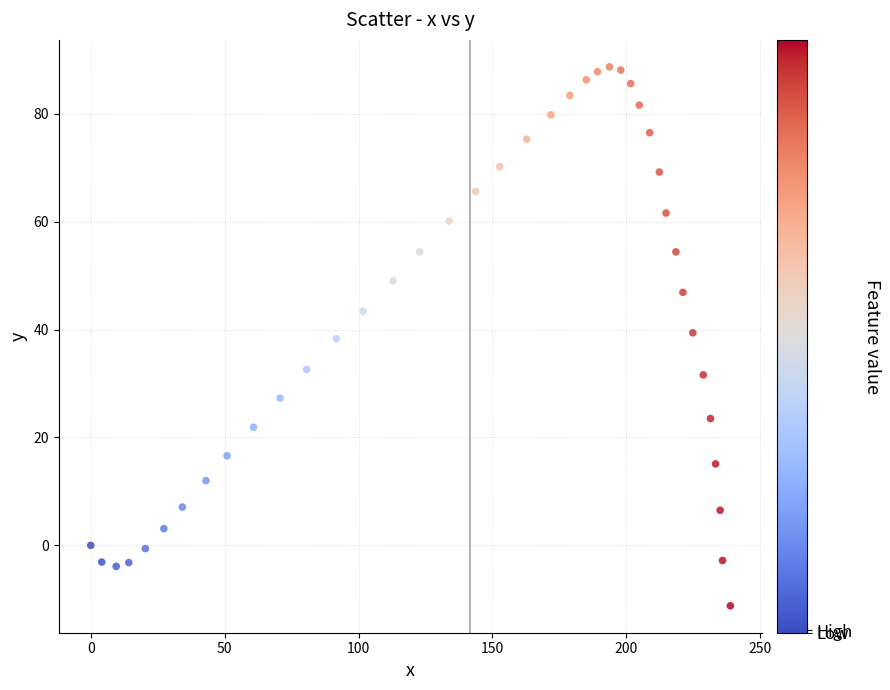

What is the range of Y values (max minus min)?

99.9